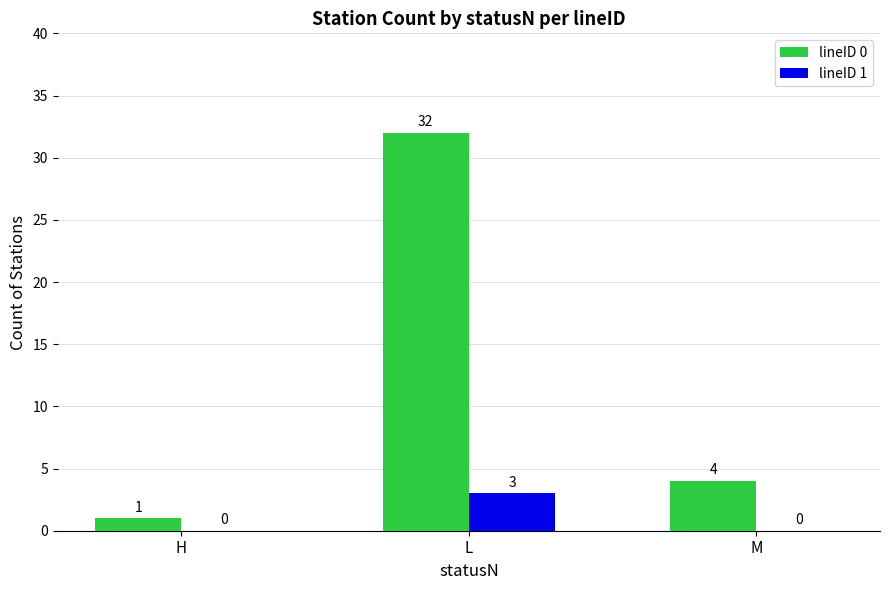

Is it true that lineID 0 equals 42 at L?

False